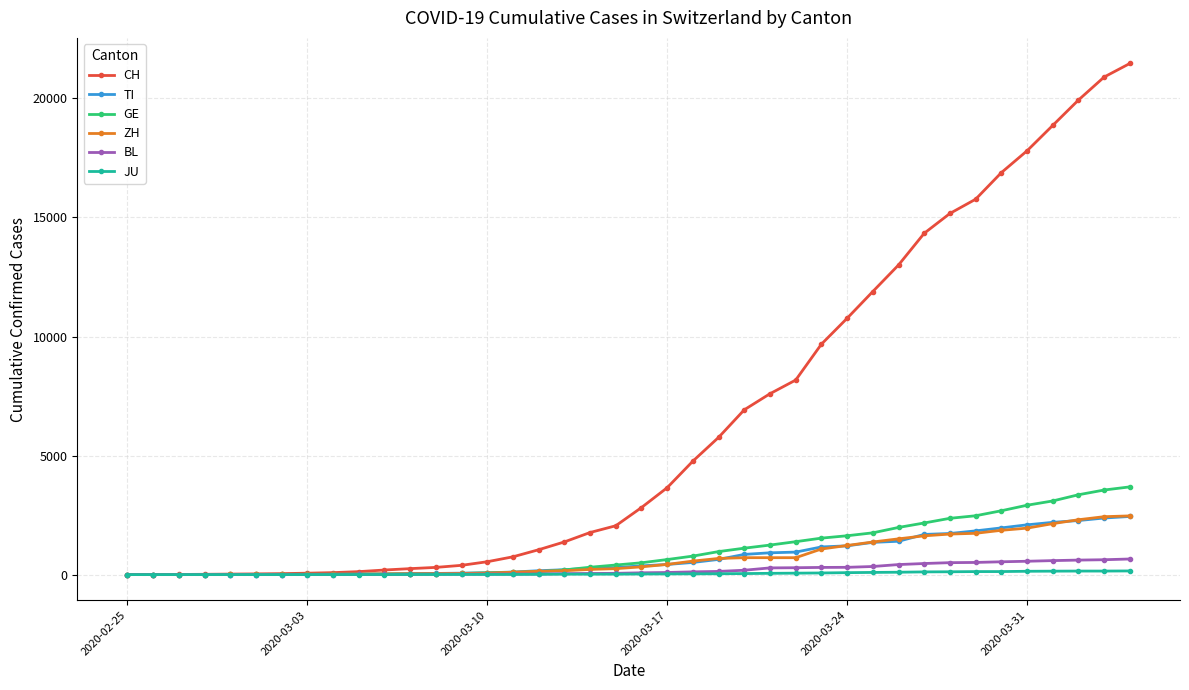

Which series has the largest total across all categories?

CH